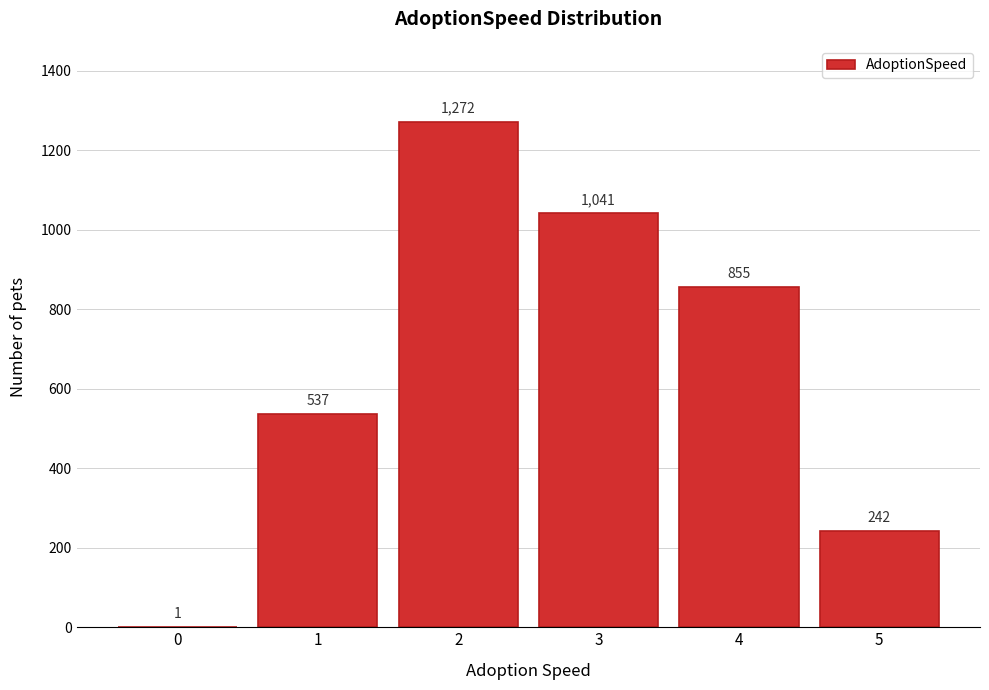

Reading right to left, extract all data points from this chart.

5=242	4=855	3=1041	2=1272	1=537	0=1